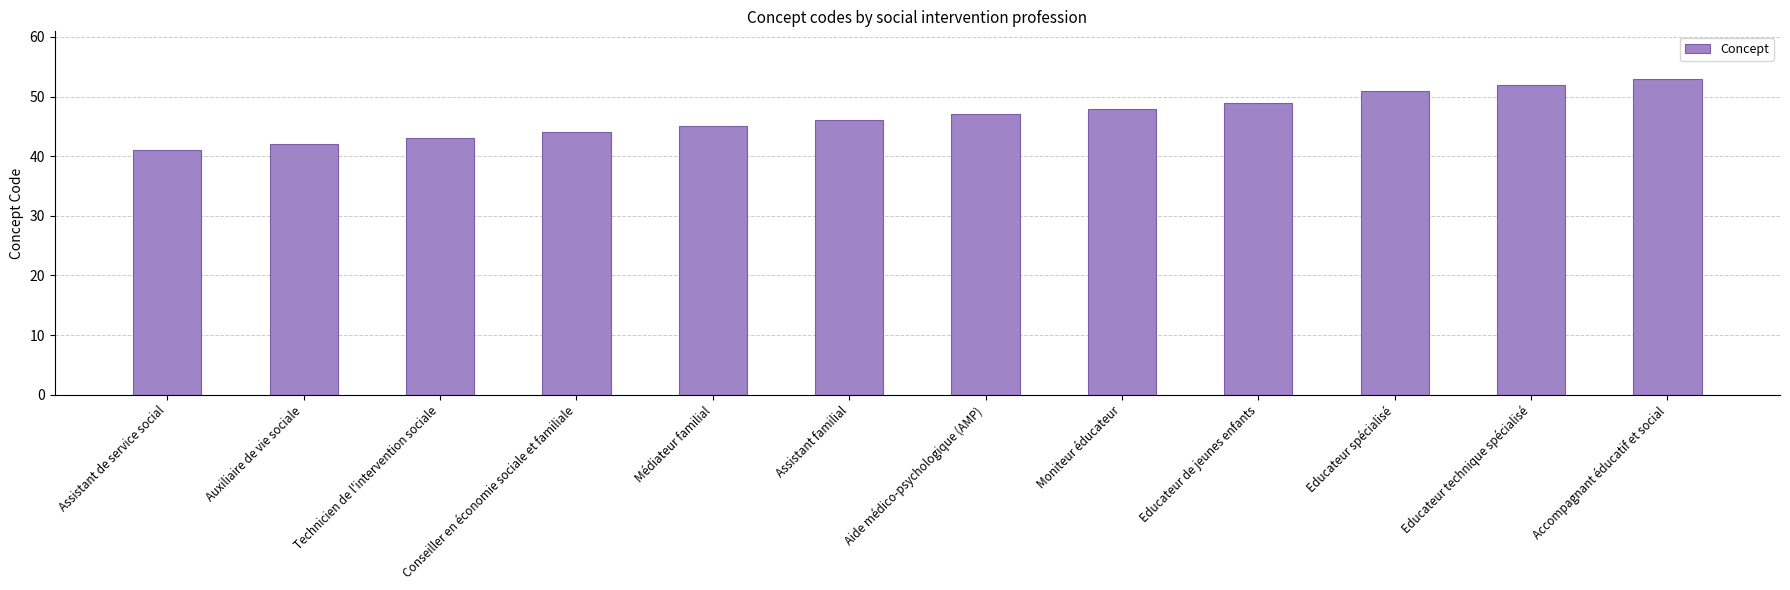

What is the value of the 9th bar from the left?

49